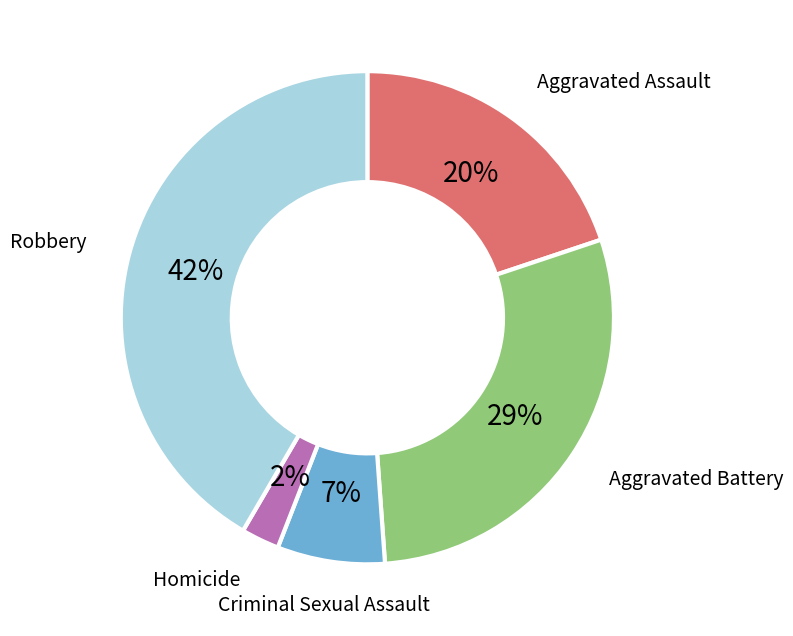

To the nearest percent, what is the average slice percentage?

20%